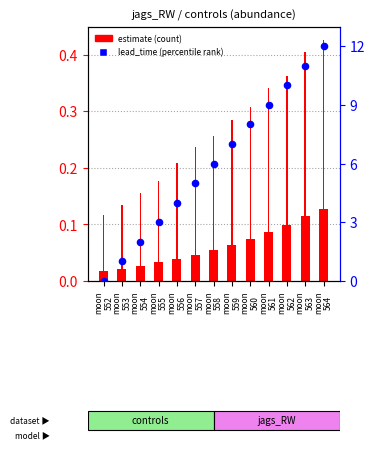

Which series has the widest spread of Y values?

lead_time_newmoons